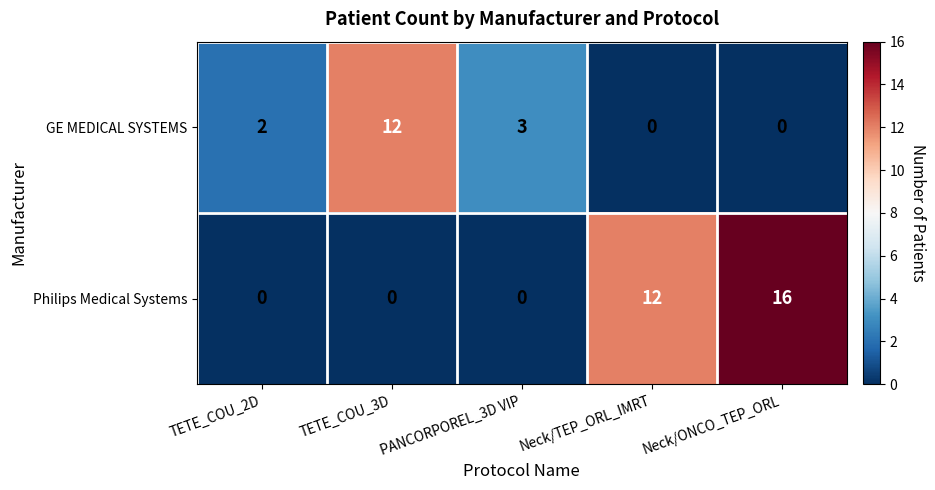

How many series are shown in this chart?

2